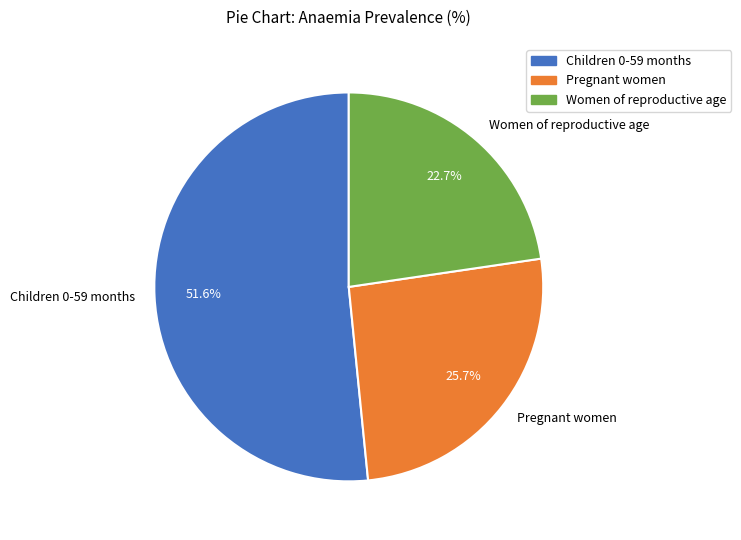

Which category has the smallest portion of the pie?

Women of reproductive age